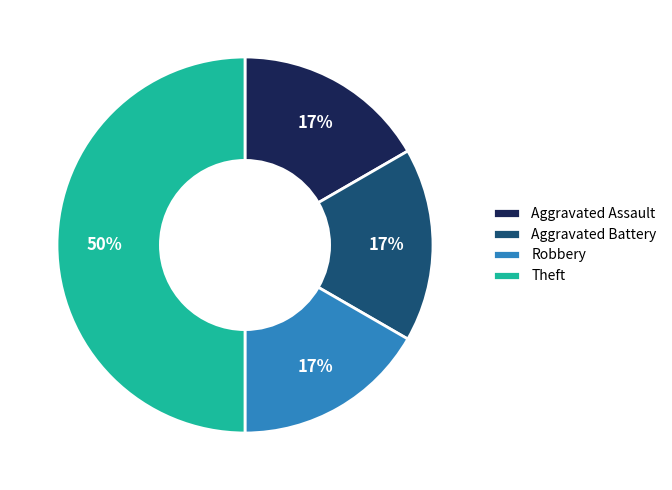

Approximately how many times larger is the value at Aggravated Assault compared to Aggravated Battery?

1.0